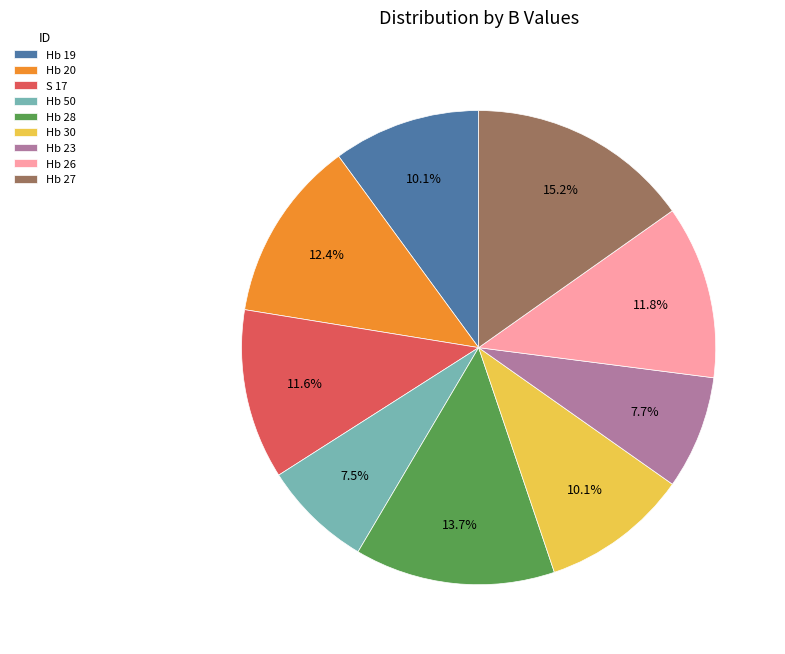

What is the ratio of the value at Hb 30 to the value at Hb 50?

1.3